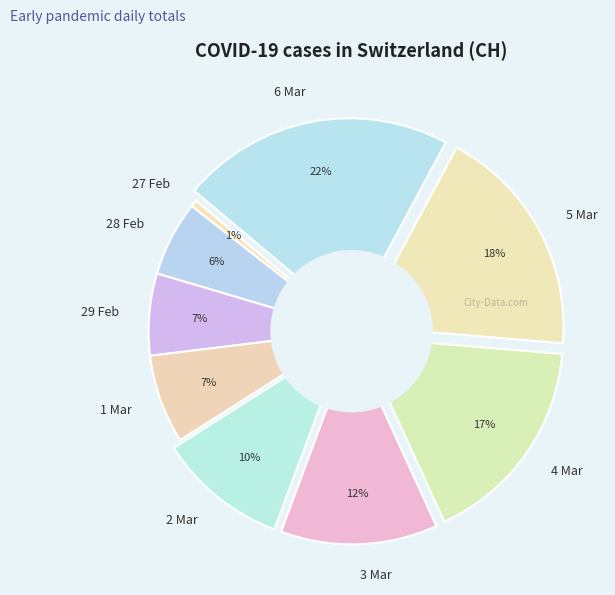

To the nearest percent, what is the combined percentage of 6 Mar and 2 Mar?

32%